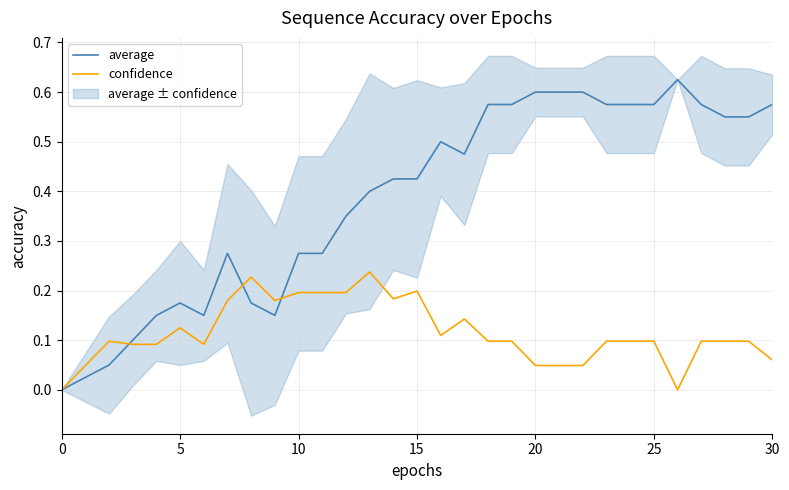

Is the value of average at 12 greater than the value of confidence at 5?

Yes